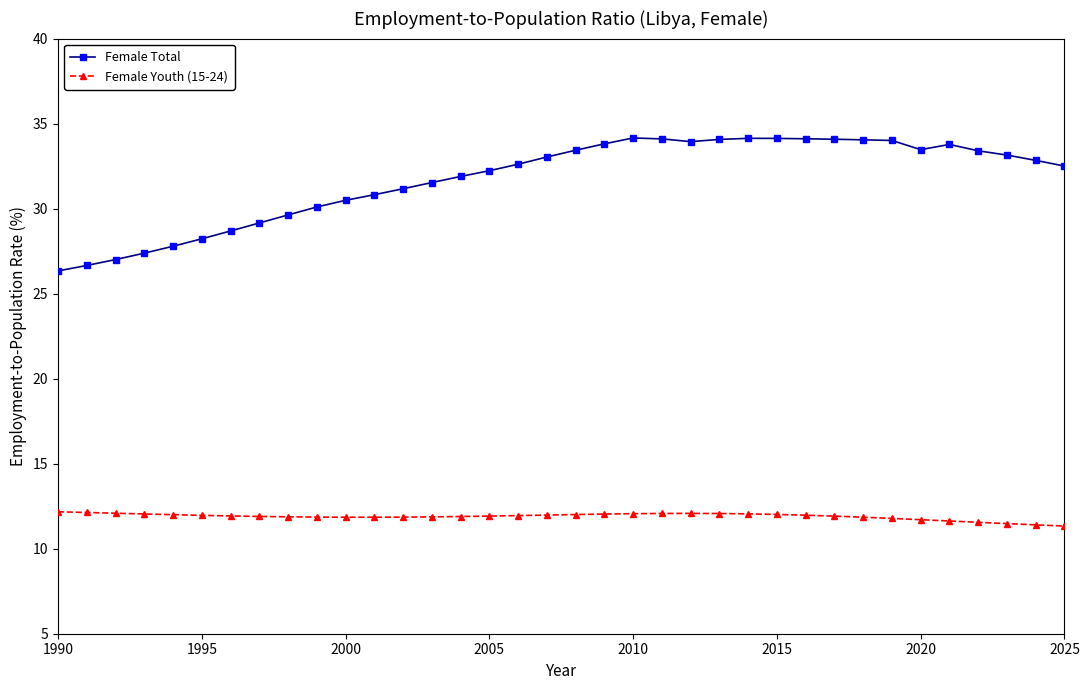

What is the value of the Female Youth (15-24) point at the 32nd from the left?

11.6